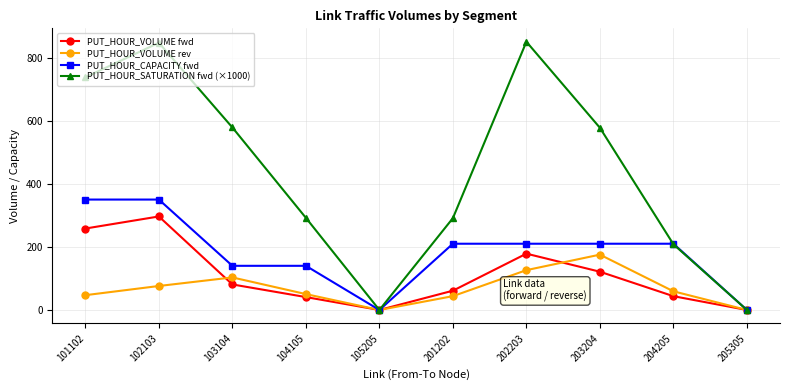

How many series are shown in this chart?

4